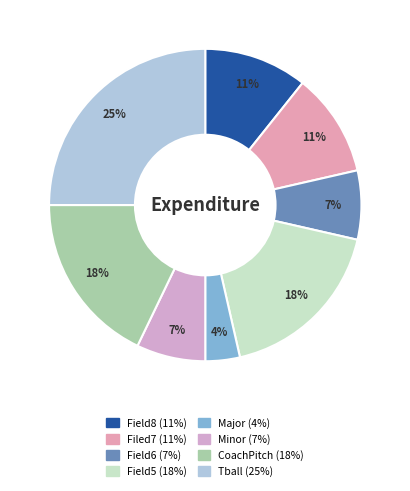

The Field6 slice represents 7% of the pie. True or false?

True